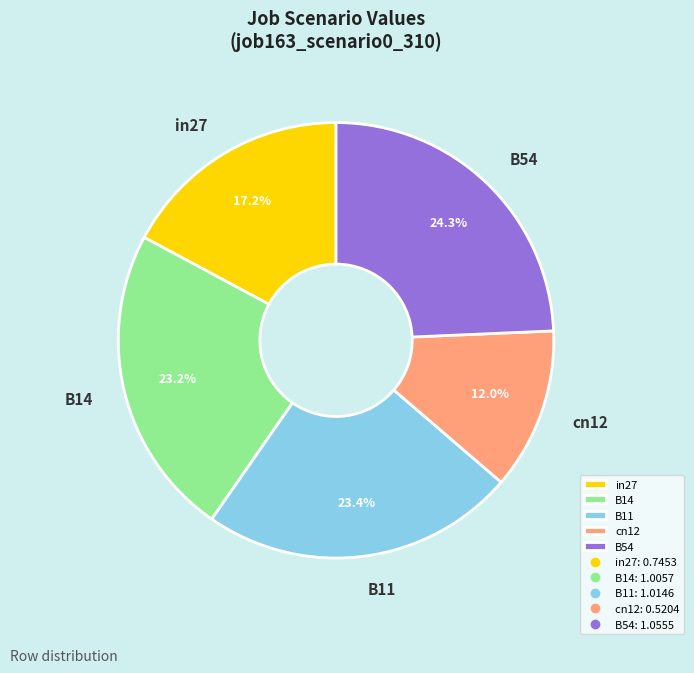

Combined, do B54 and in27 account for over 50%?

No